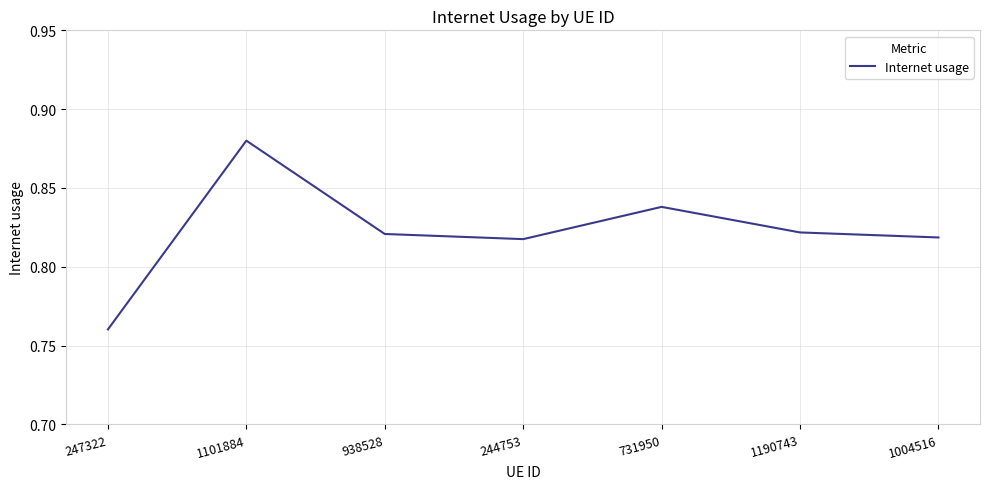

Which label corresponds to the largest value in the chart?

1101884